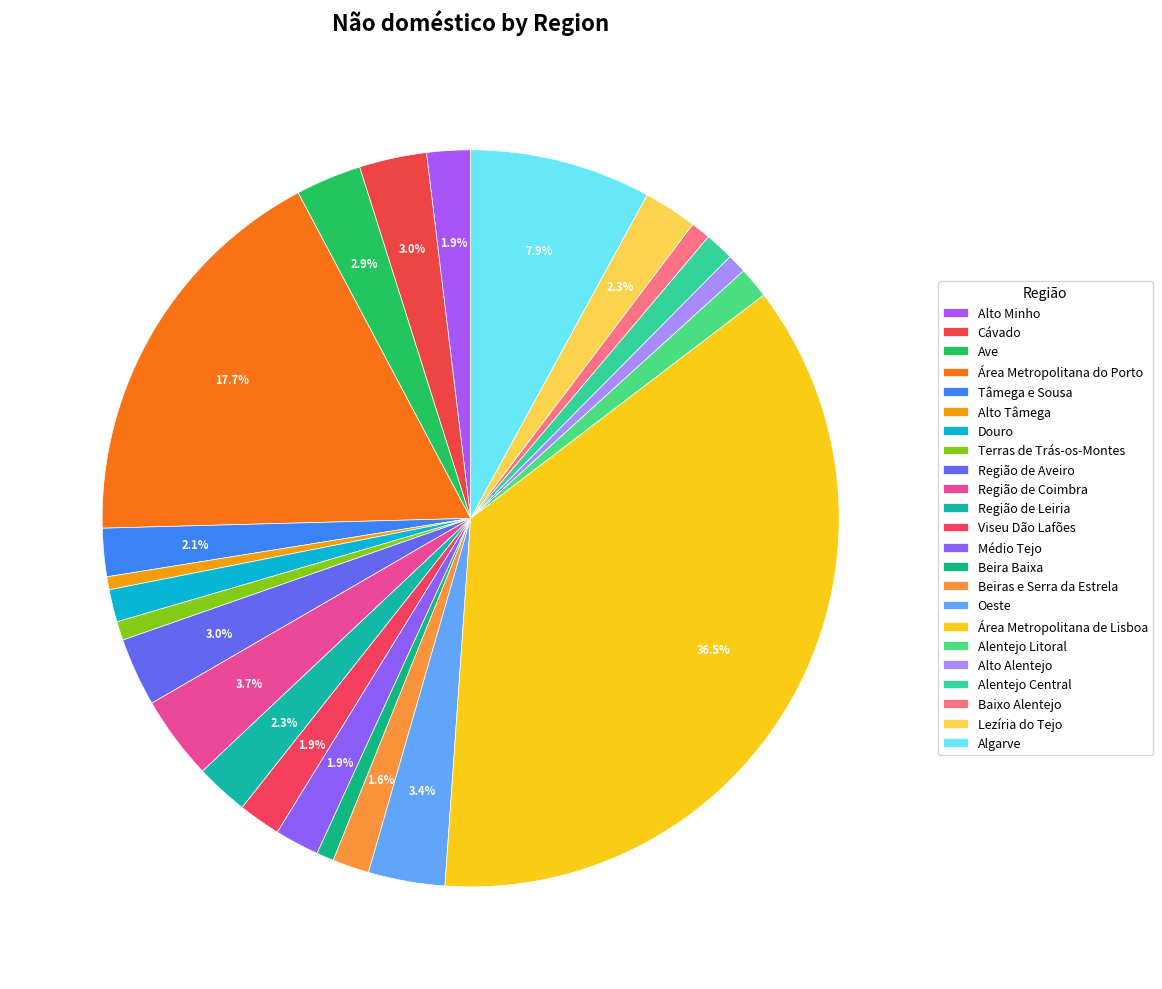

Count the number of slices in the pie.

23